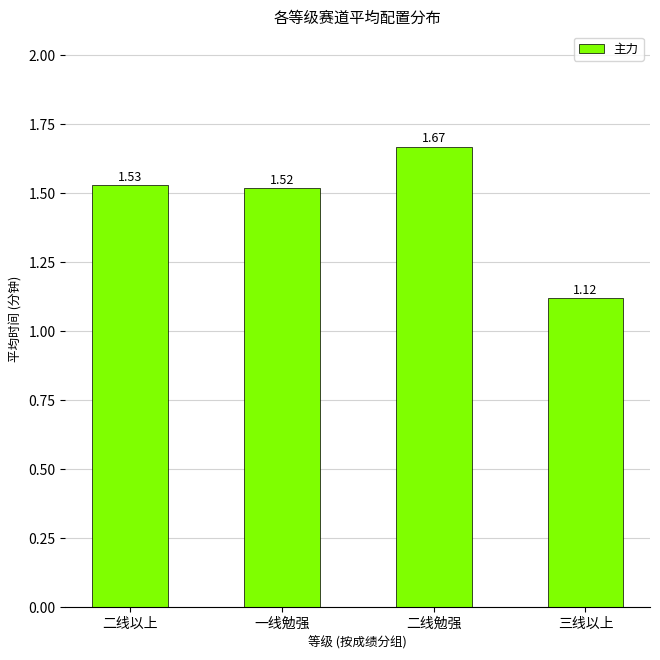

Rank the categories by value from lowest to highest.

三线以上, 一线勉强, 二线以上, 二线勉强